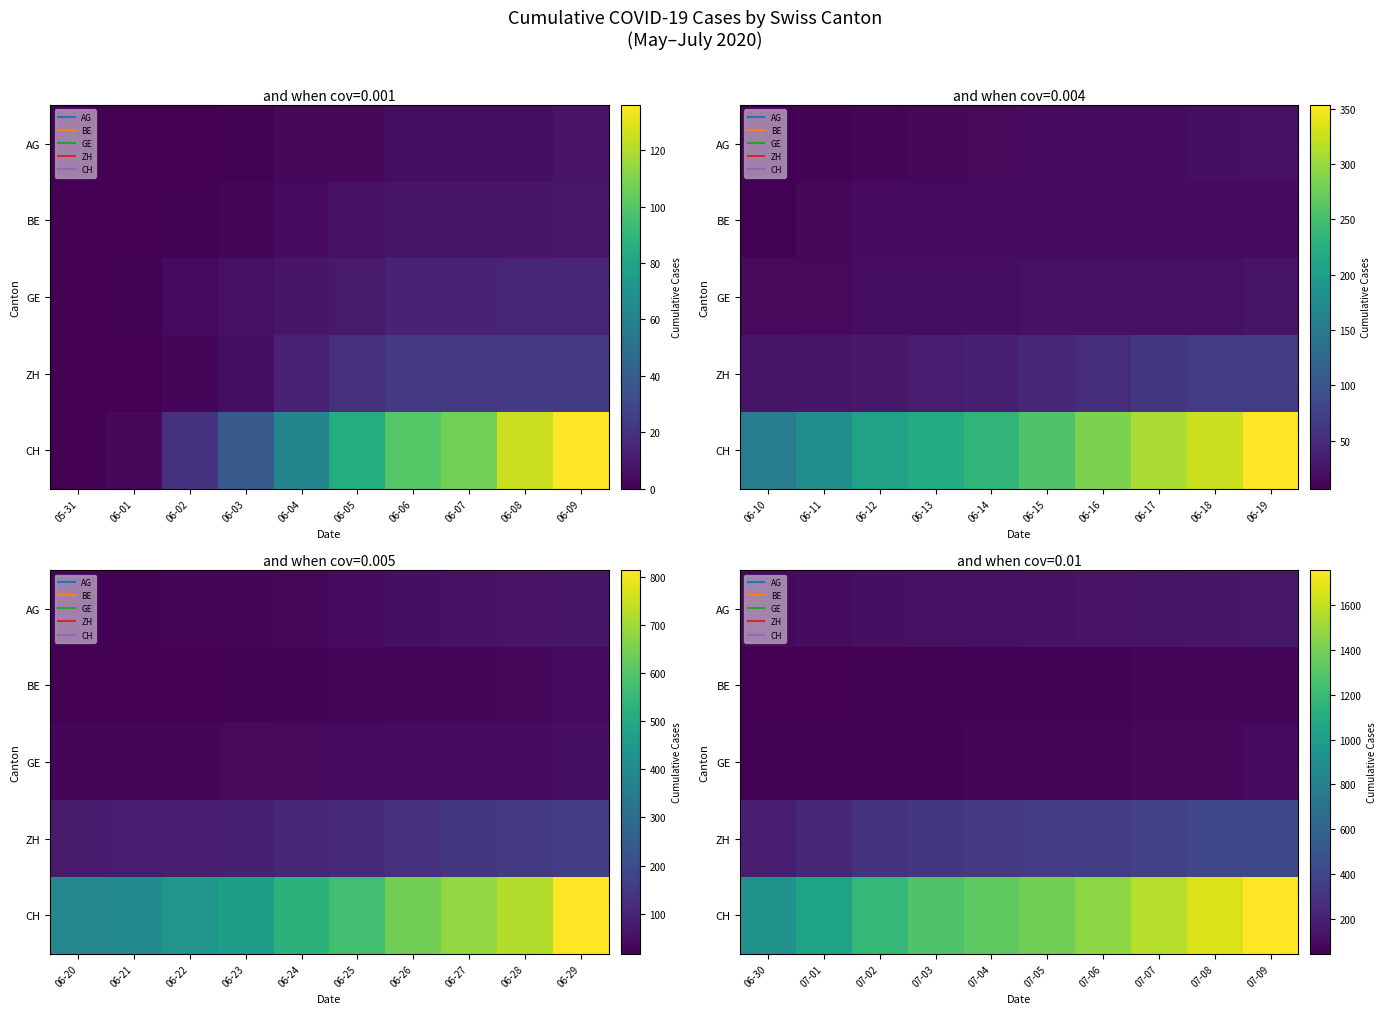

What is the difference between the second highest and second lowest values in the CH series?

632